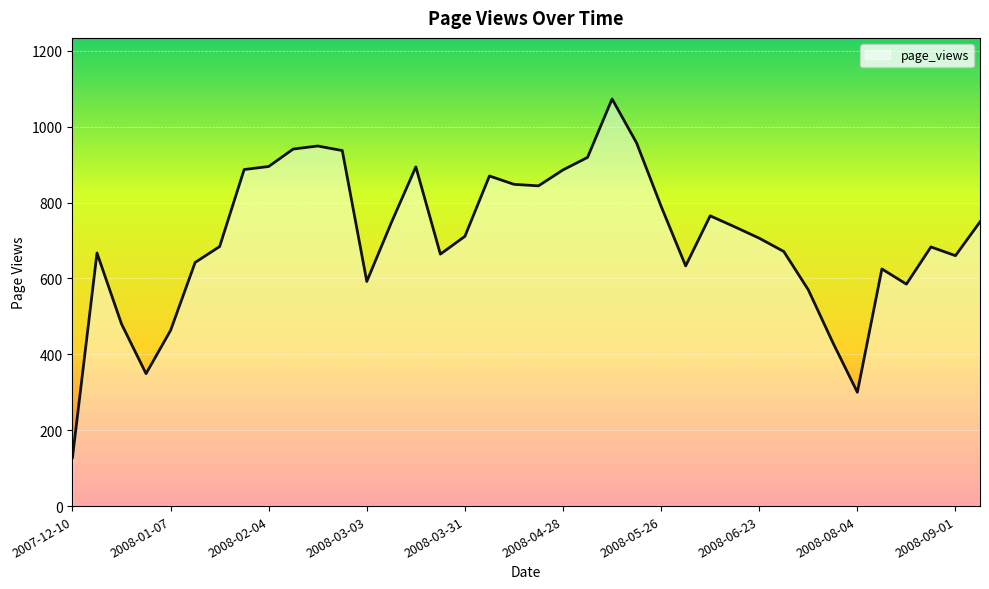

What is the minimum value shown in the chart?

128